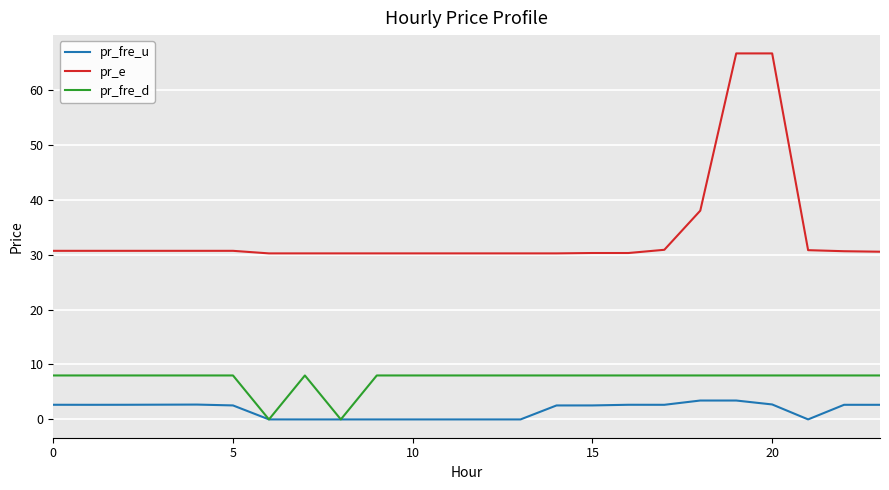

Which series has the widest spread of values?

pr_e